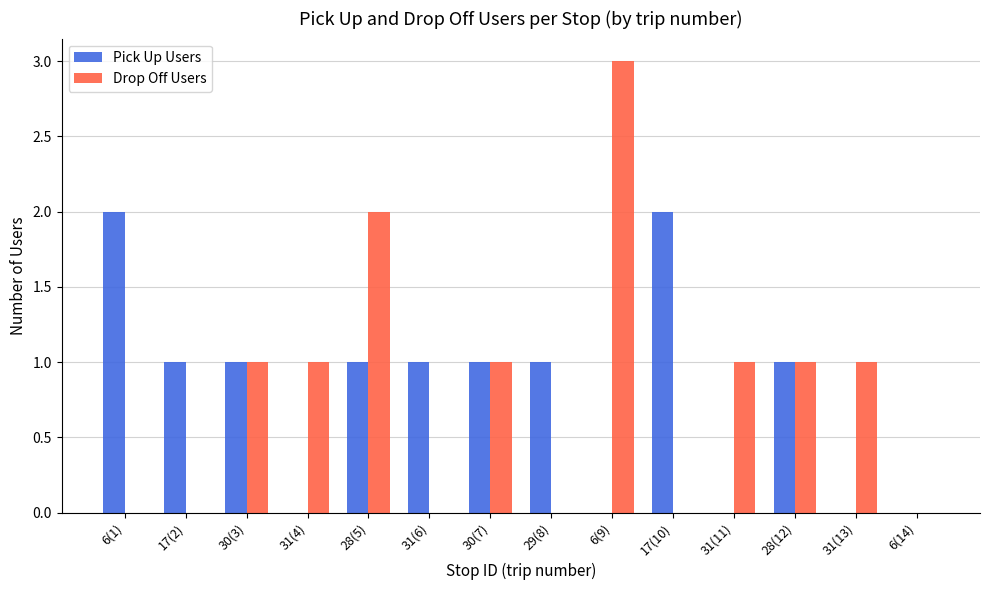

How many categories are shown in the chart?

14